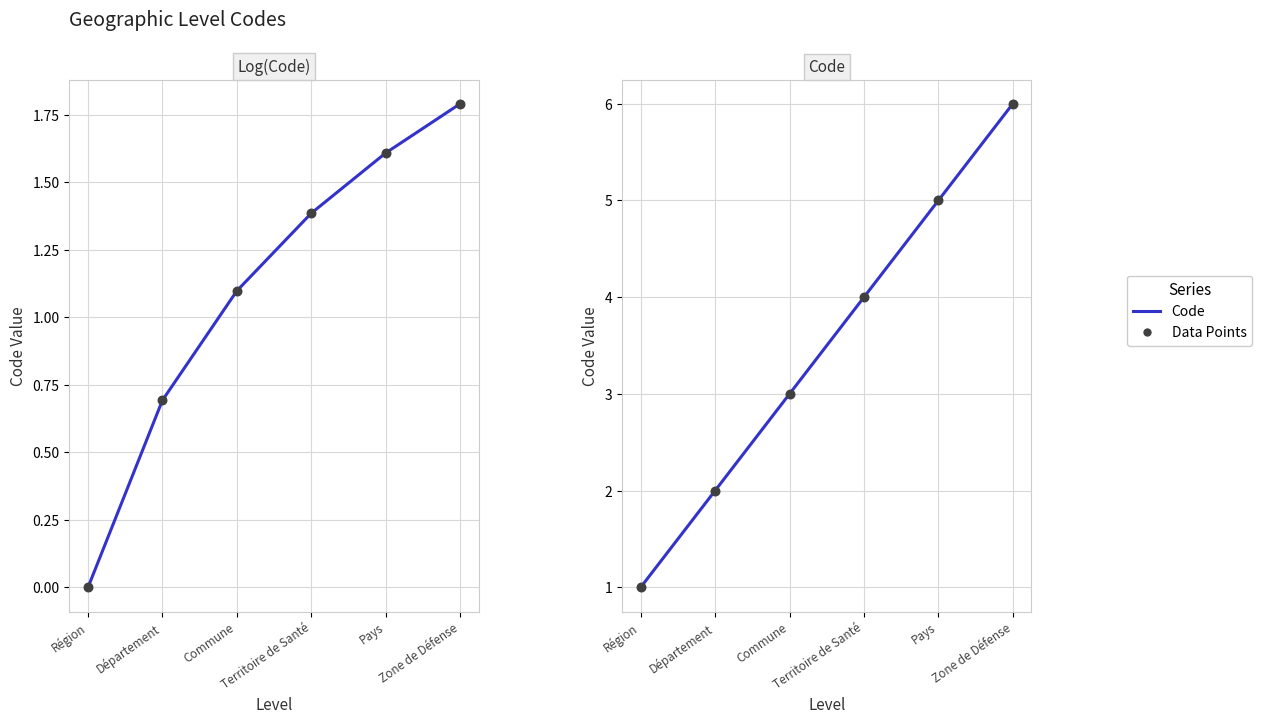

Is the value of Code (log) at Territoire de Santé greater than the value of Code at Commune?

No